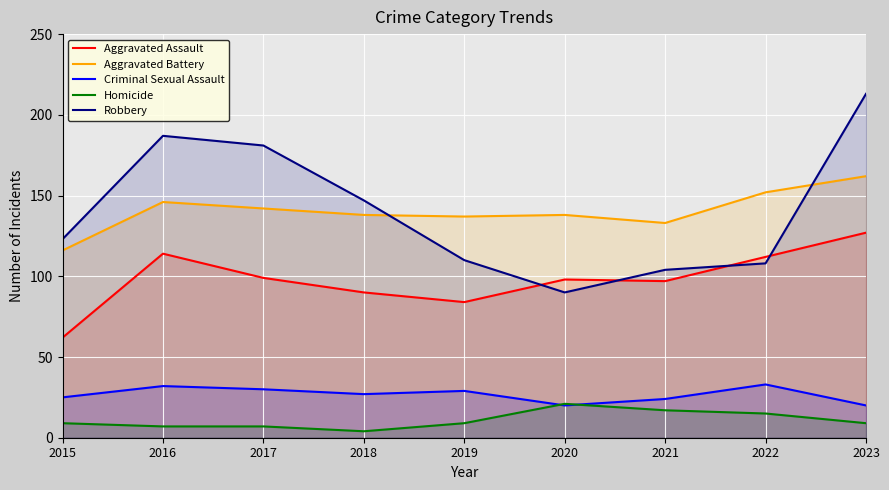

Which series changed the most between 2016 and 2019?

Robbery